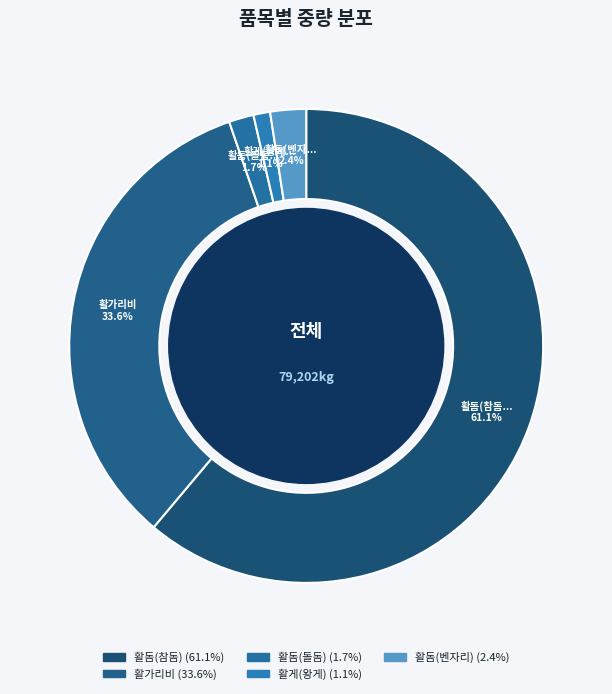

Does any single category account for the majority?

Yes